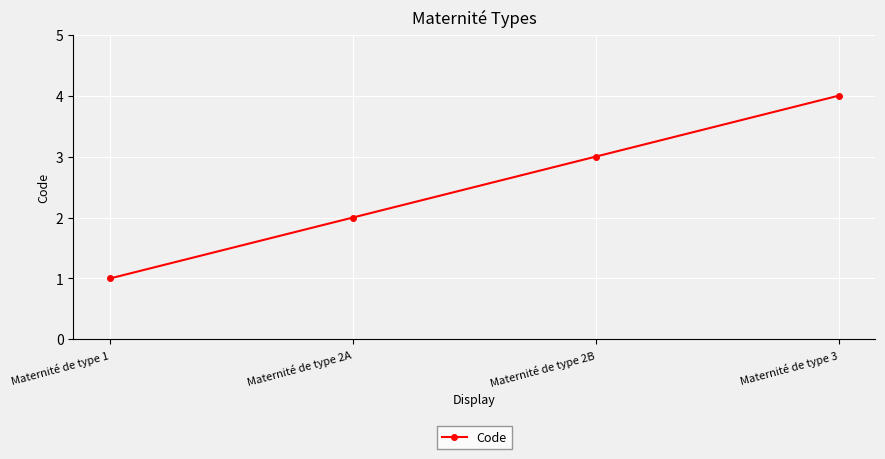

How many values are below 3?

2